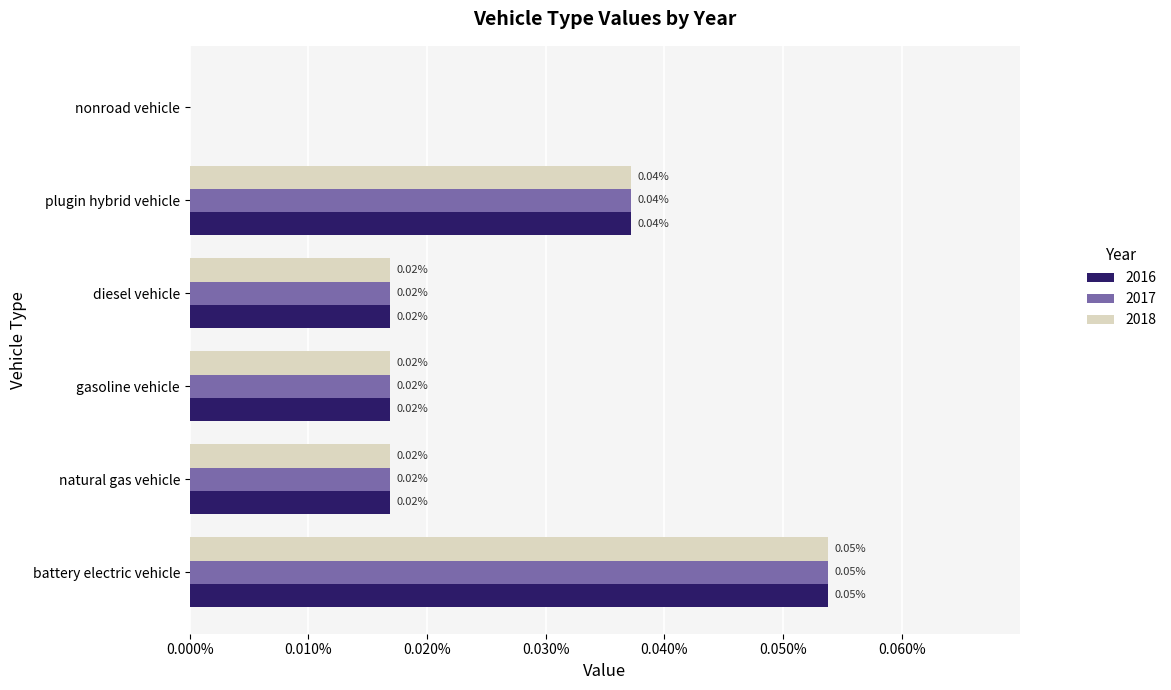

What is the label of the 1st bar from the left?

battery electric vehicle